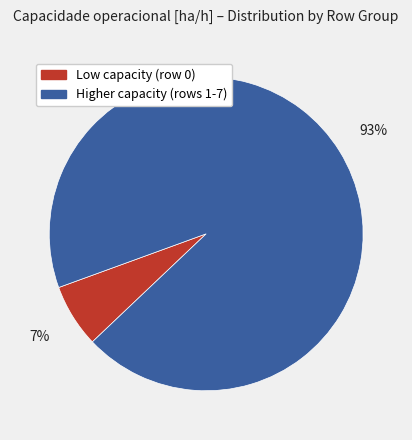

How many segments does this pie chart have?

2